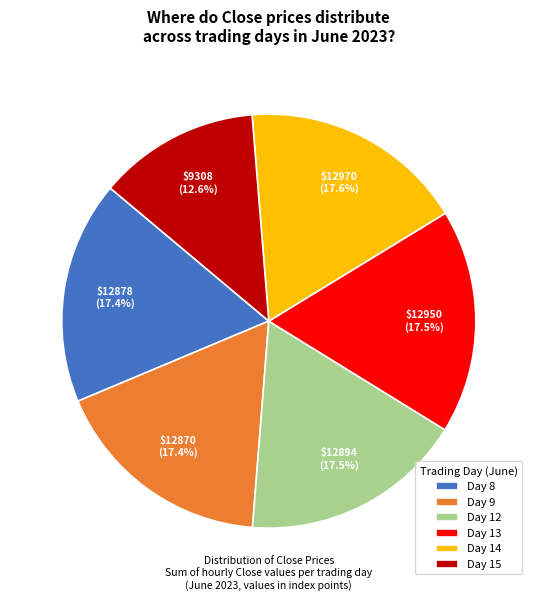

Do Day 9 and Day 15 together represent more than half of the pie?

No